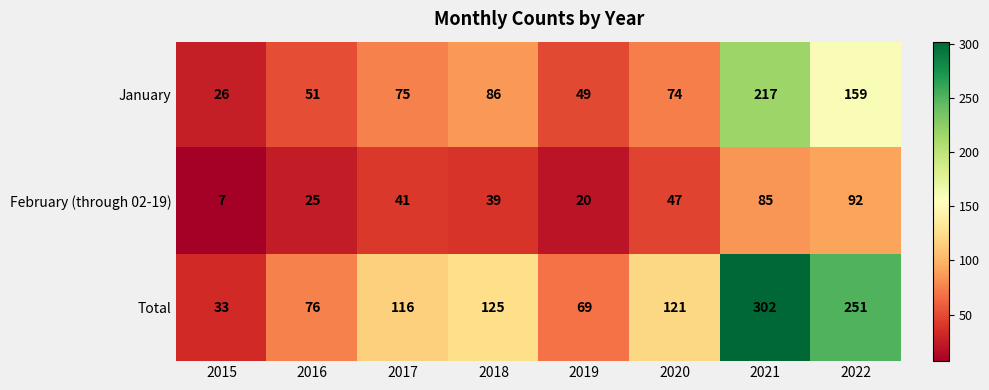

What is the difference between the second highest and minimum values in the Total series?

218